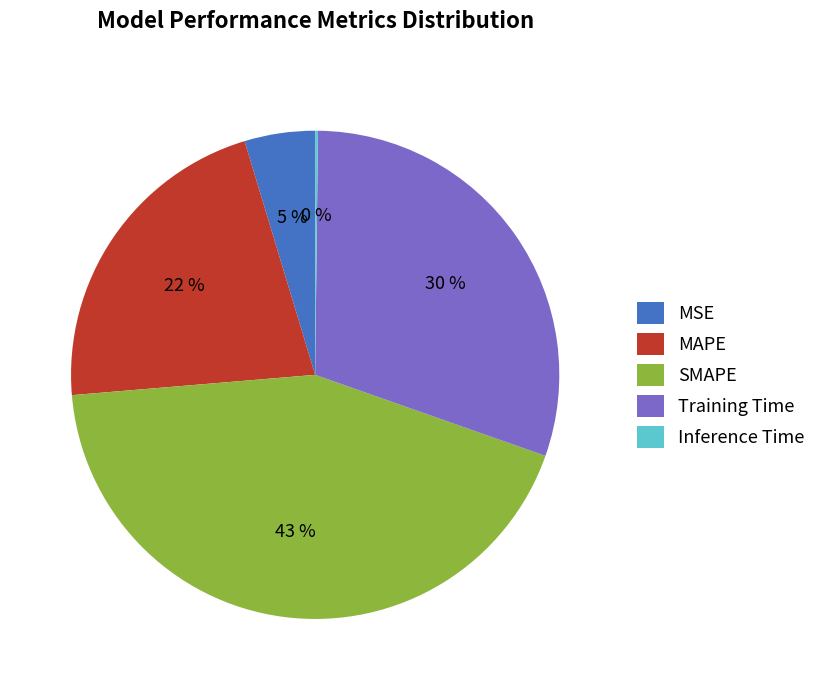

Does any single category account for the majority?

No